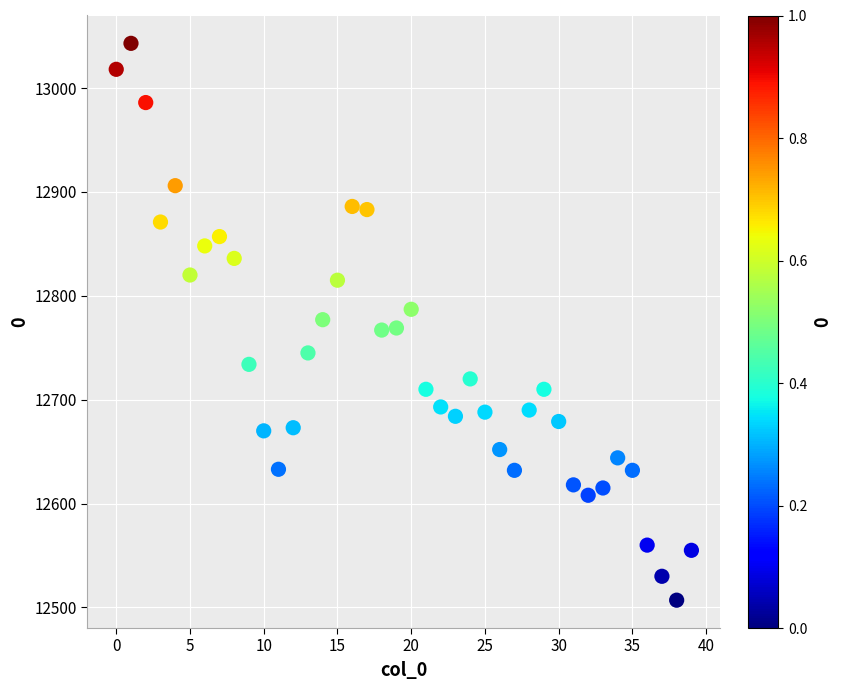

What is the range of Y values (max minus min)?

536